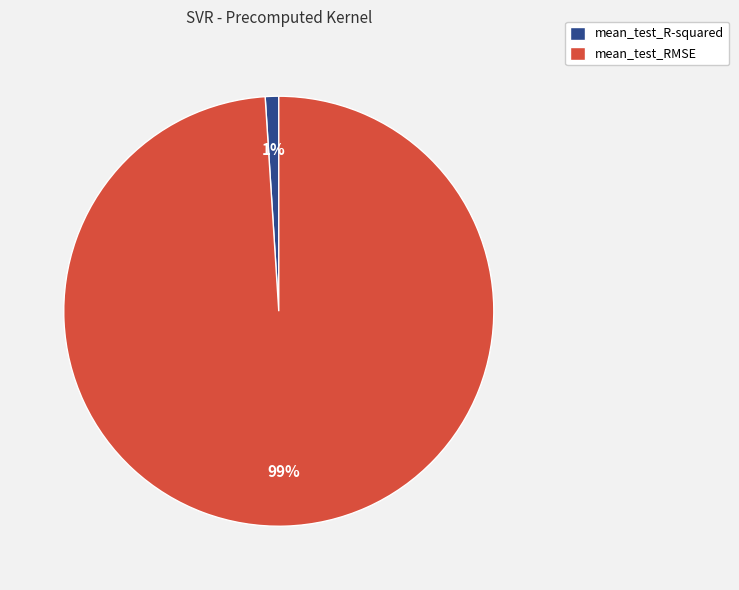

What percentage is the mean_test_RMSE slice, to the nearest percent?

99%